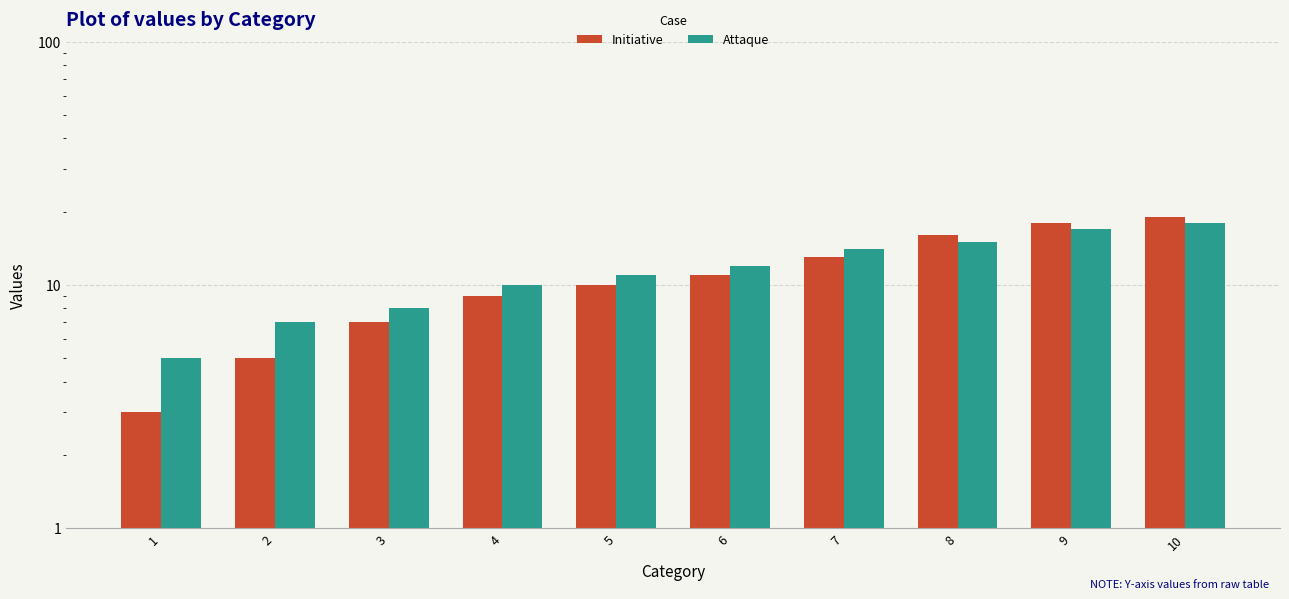

Which series has the widest spread of values?

Initiative